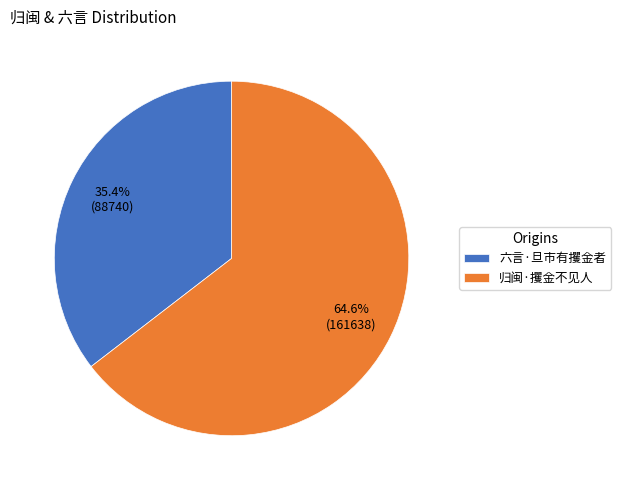

Is there a majority slice in this chart?

Yes